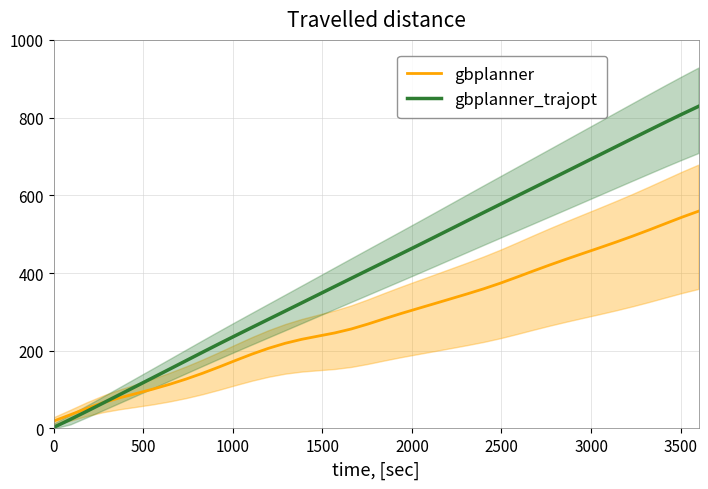

What is the sum of all gbplanner values?

11314.0